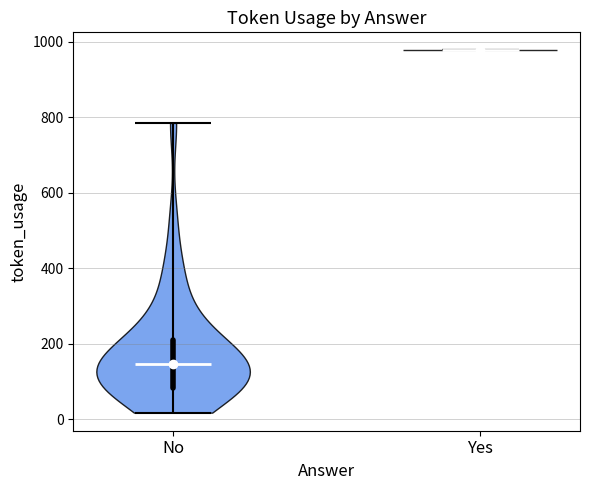

What is the lowest point the violin for No reaches on the y-axis? The values are not printed on the chart, so give them approximately, as read against the axis.

20